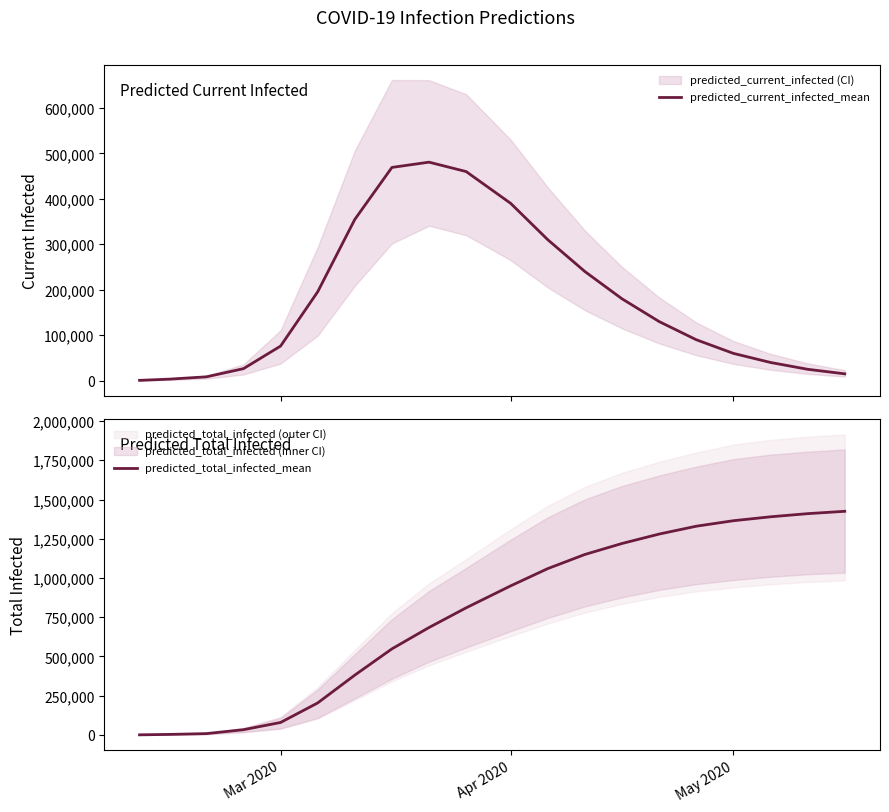

What is the maximum value for predicted_current_infected_mean?

480676